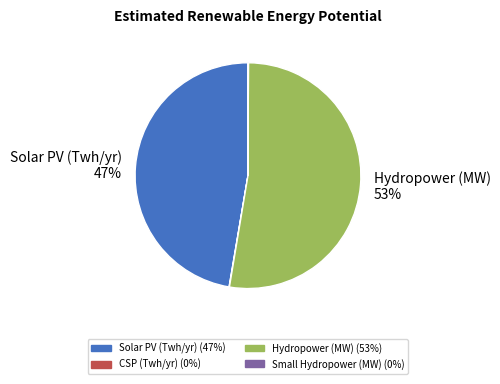

To the nearest percent, what is the difference between the largest and smallest slice percentages?

53%